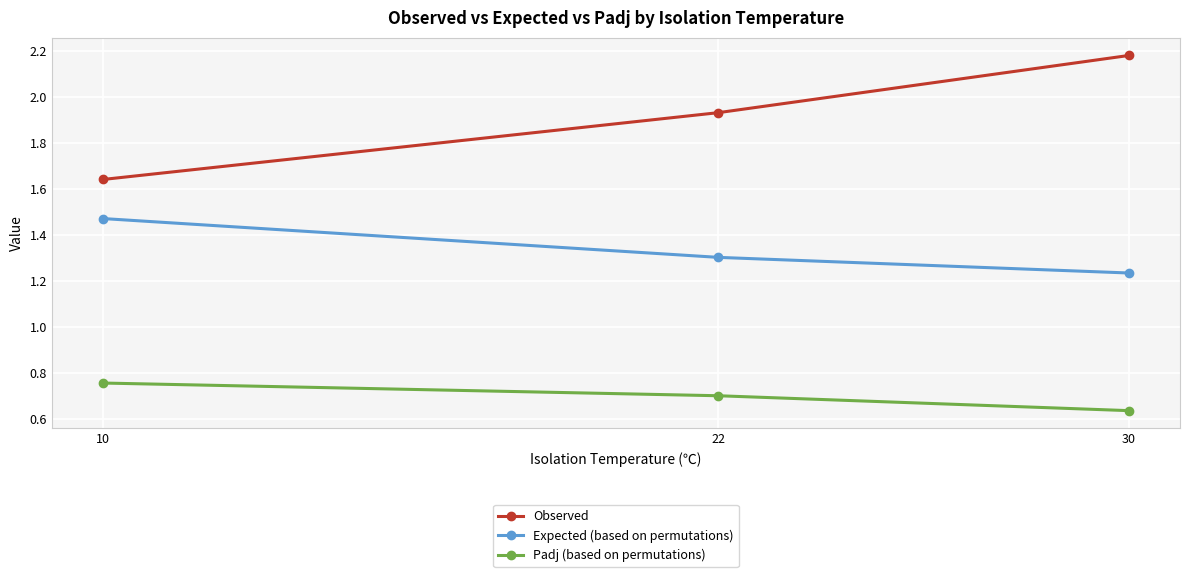

Is it true that Padj (based on permutations) equals 1.0 at 30?

False